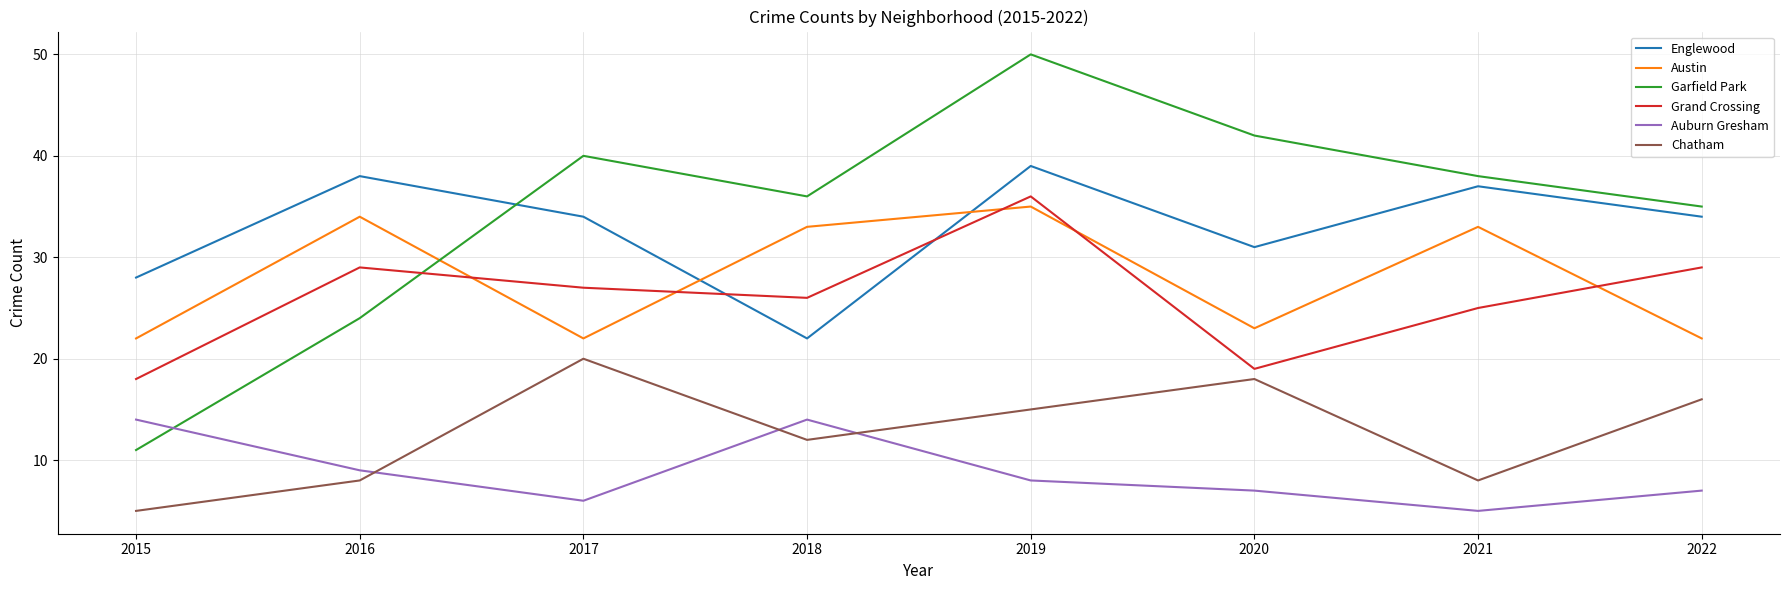

At which category does Austin reach its first local valley?

2017